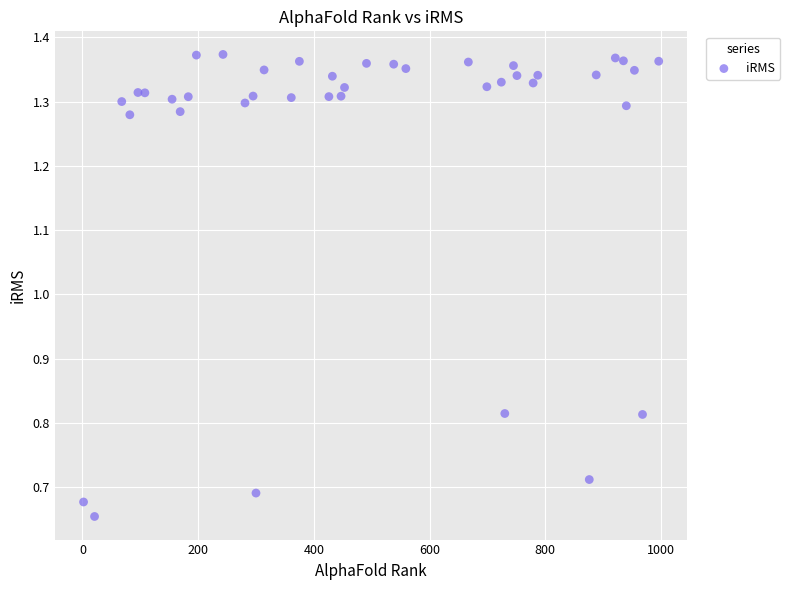

What is the range of X values (max minus min)?

994.0